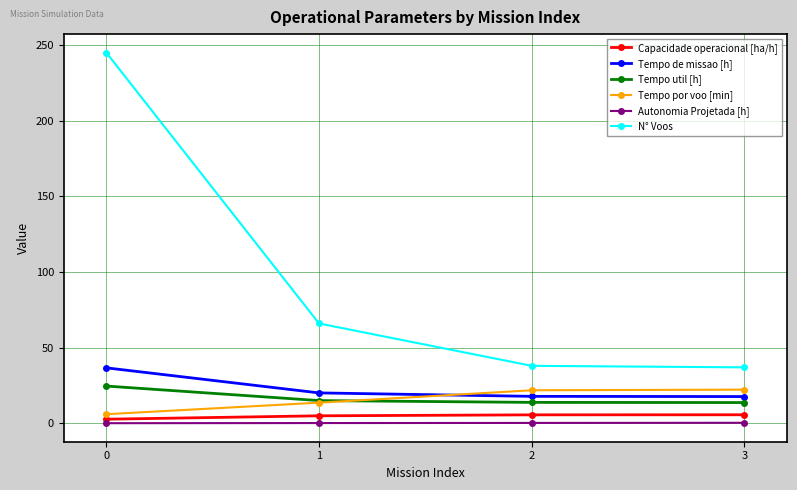

What is the maximum value for N° Voos?

245.0